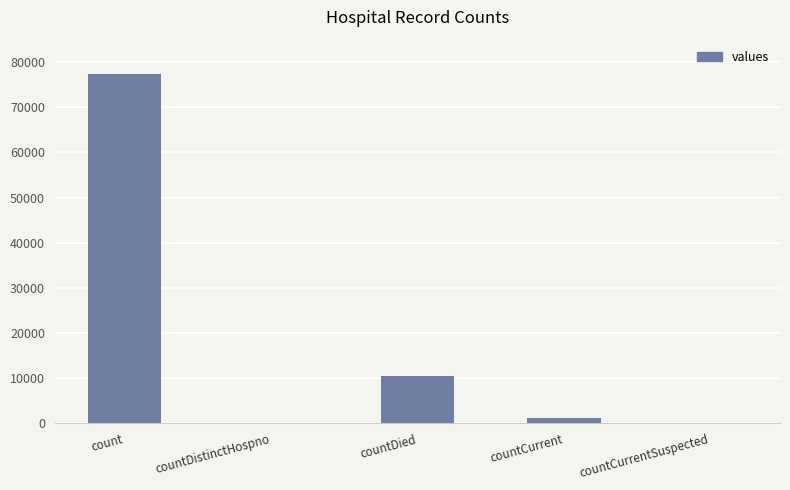

Which category has the highest value across all series?

count